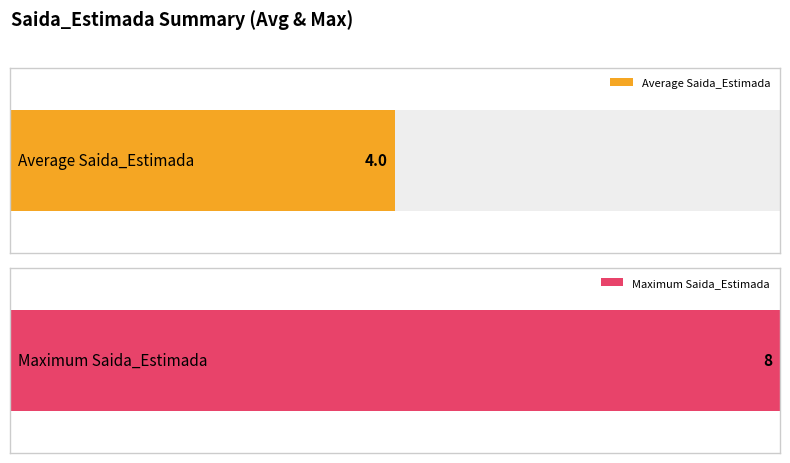

The chart shows a value of 4 at 4. True or false?

True